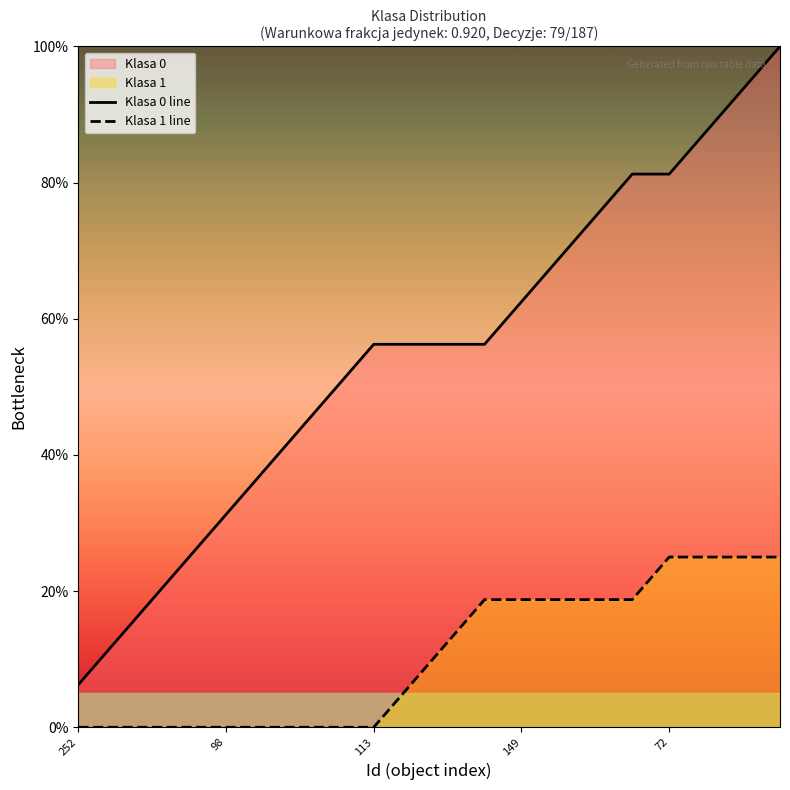

What is the average value of the Klasa 0 line series?

55.0